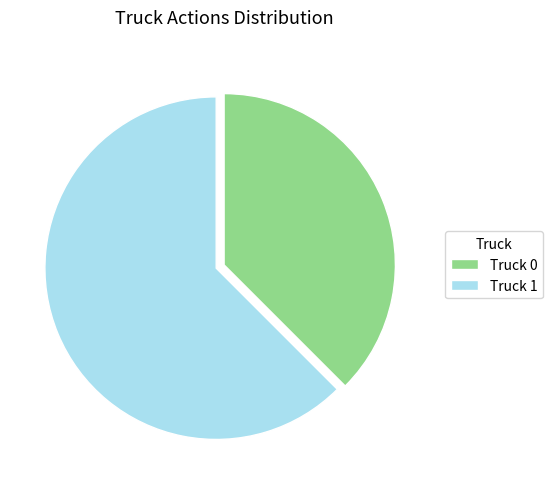

Is Truck 1 the majority of the pie?

Yes